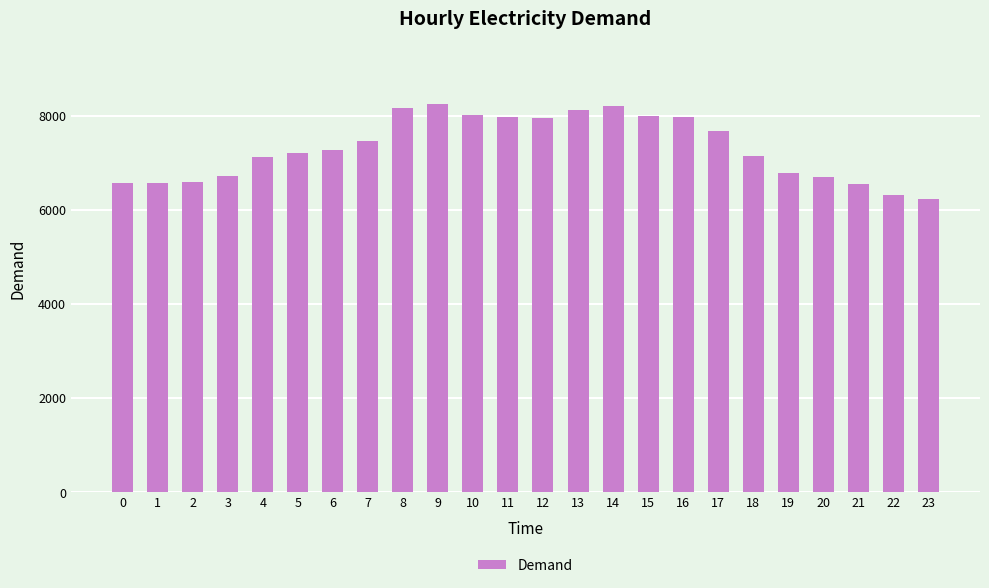

What is the value of the 20th bar from the left?

6779